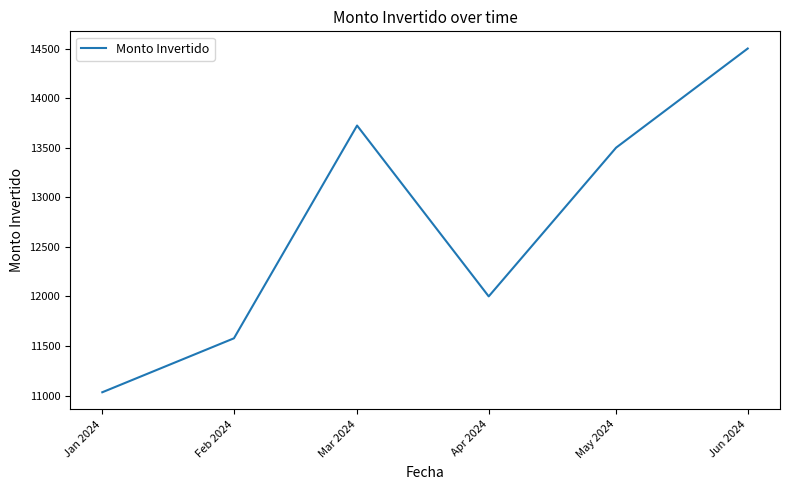

Which label corresponds to the smallest value in the chart?

Jan 2024